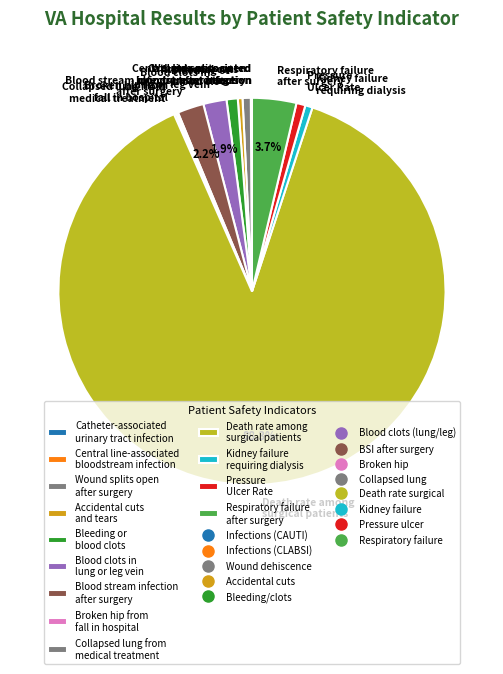

What is the largest slice in the pie chart?

Death rate among surgical patients